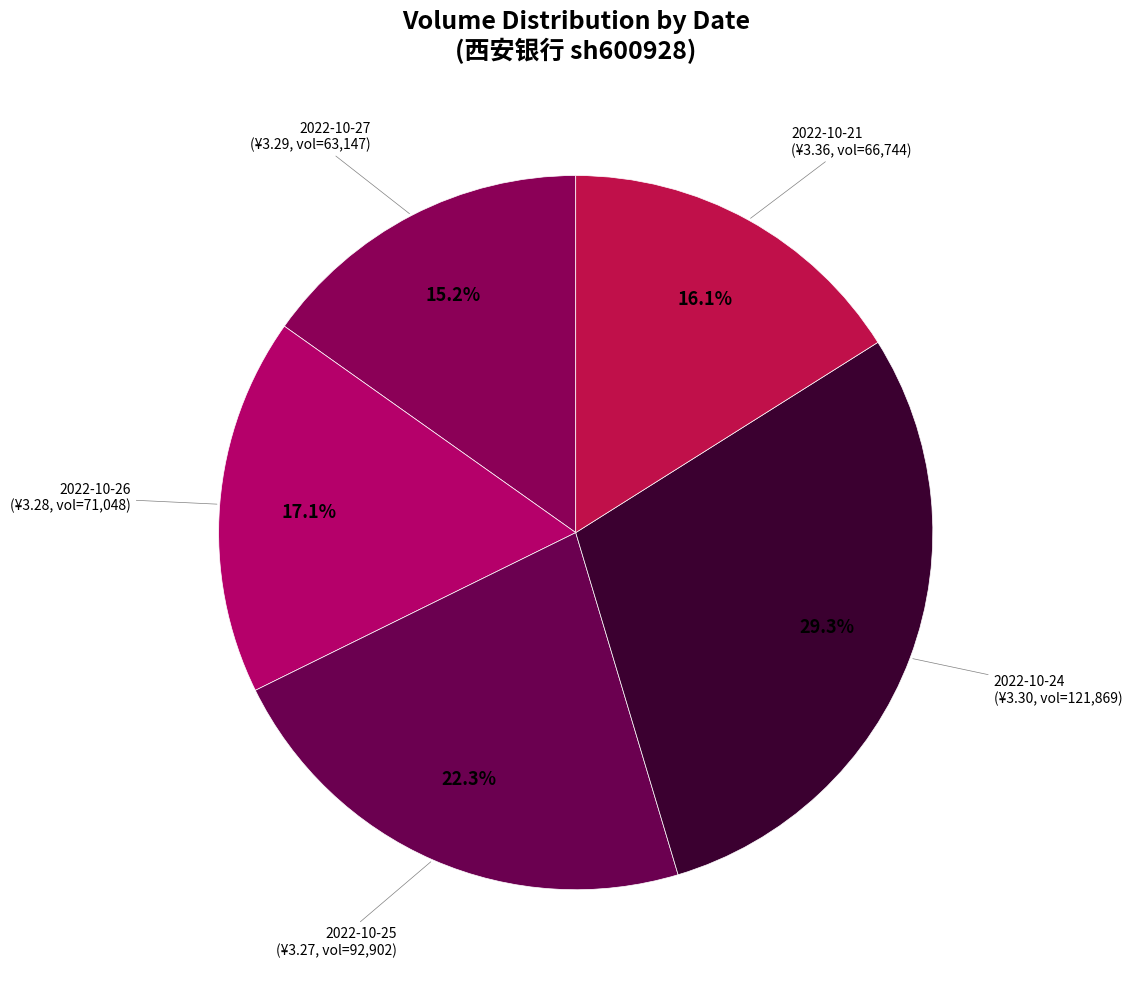

Does any single category account for the majority?

No